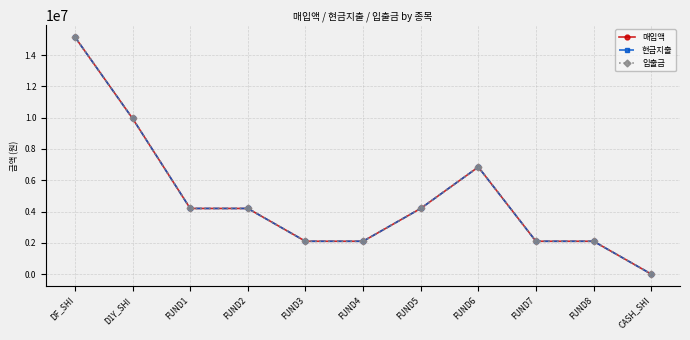

How many lines are shown in the chart?

3